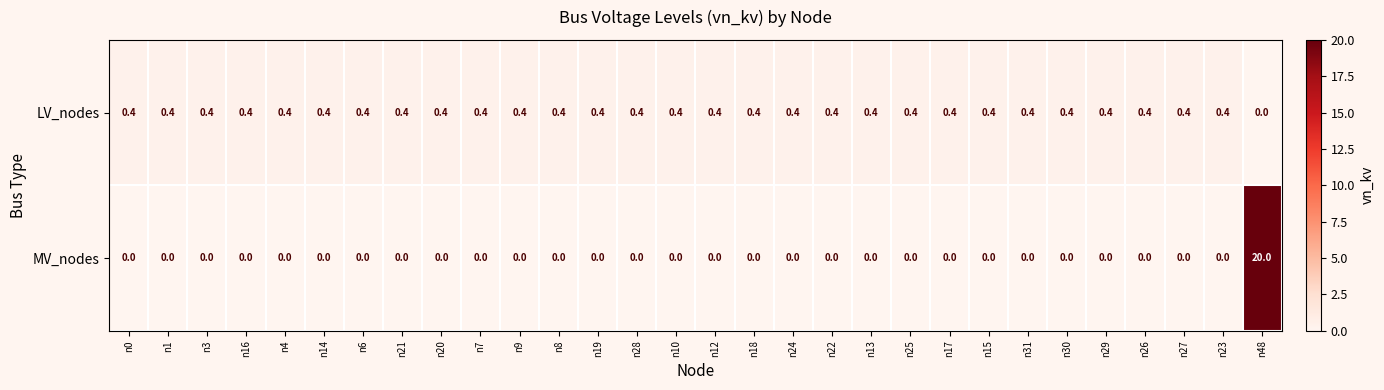

What is the total value across all series at n12?

0.4